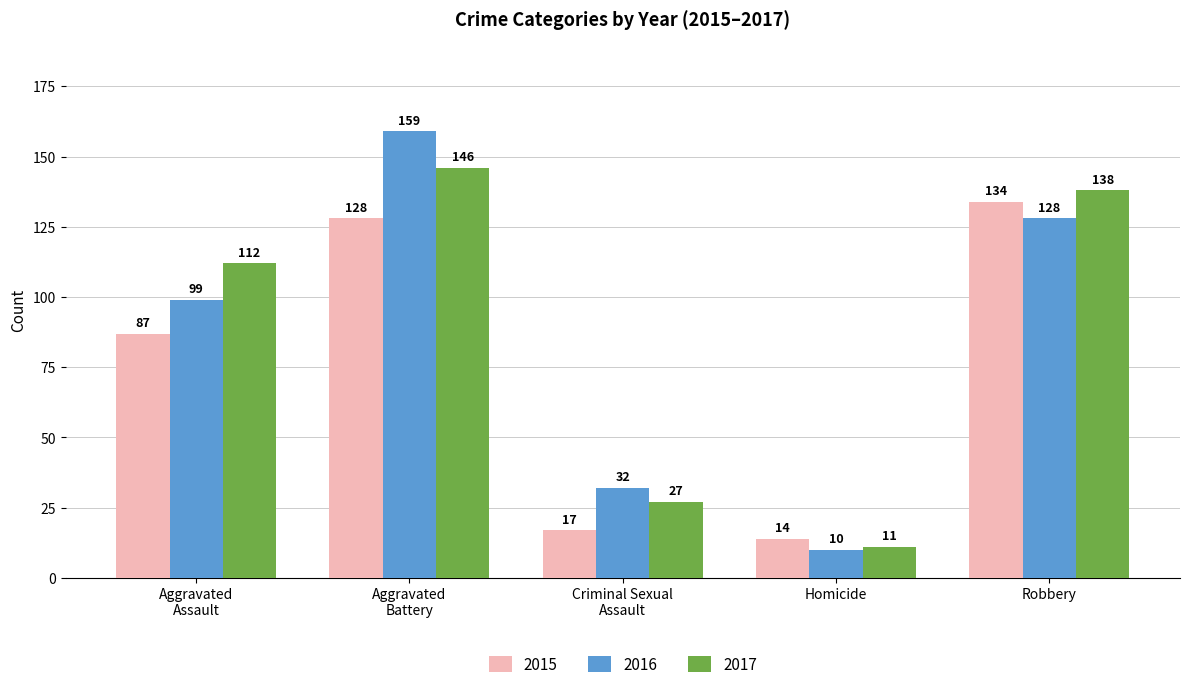

At which category is the sum across all series the highest?

Aggravated
Battery